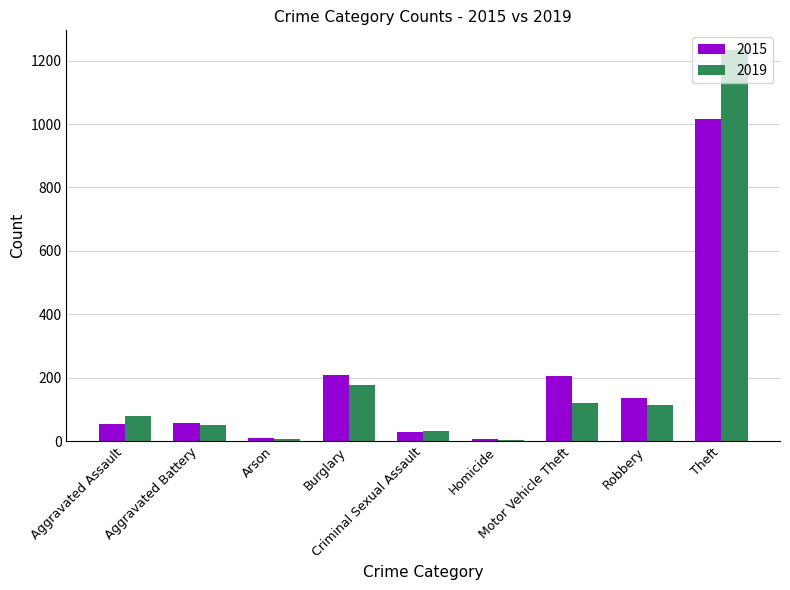

Count the number of data series in this chart.

2